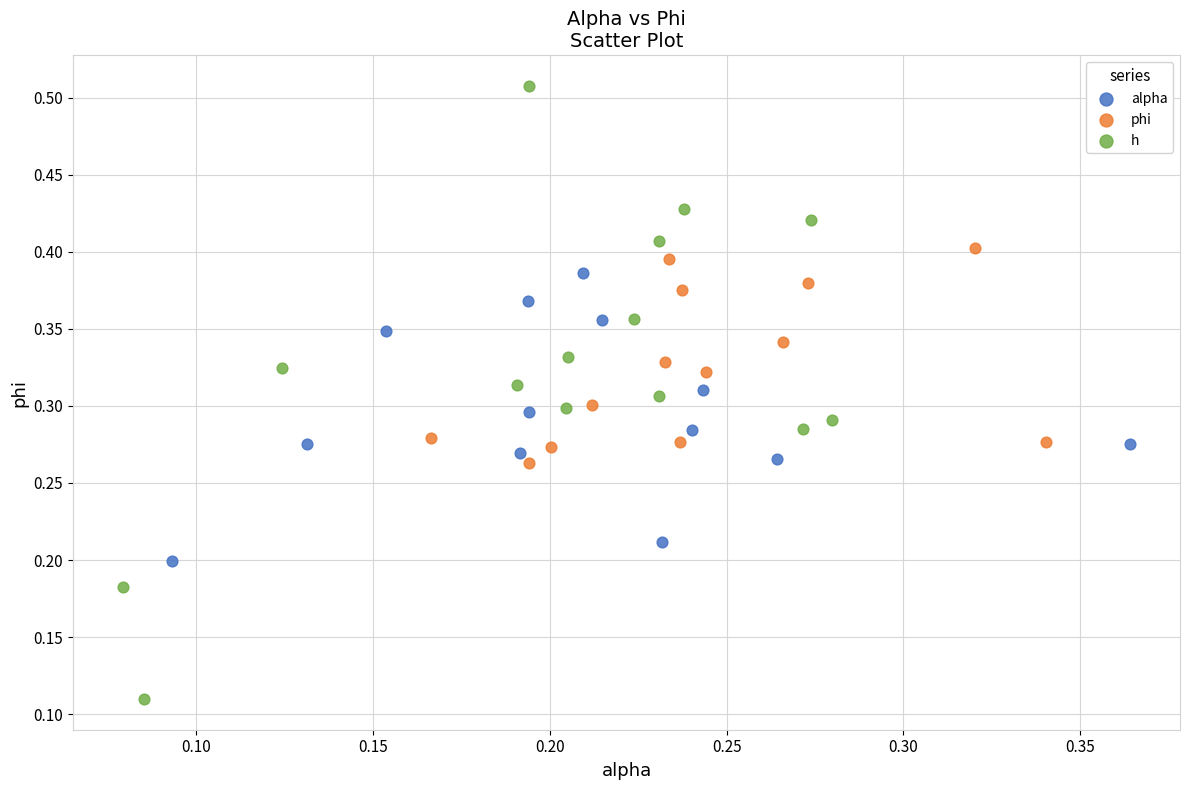

Which series contains the lowest Y value?

h